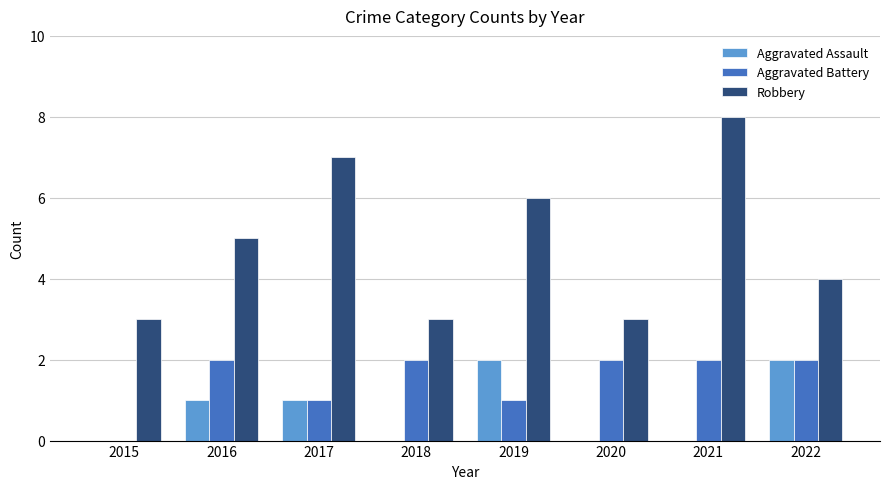

How many values in Aggravated Battery are above zero?

7